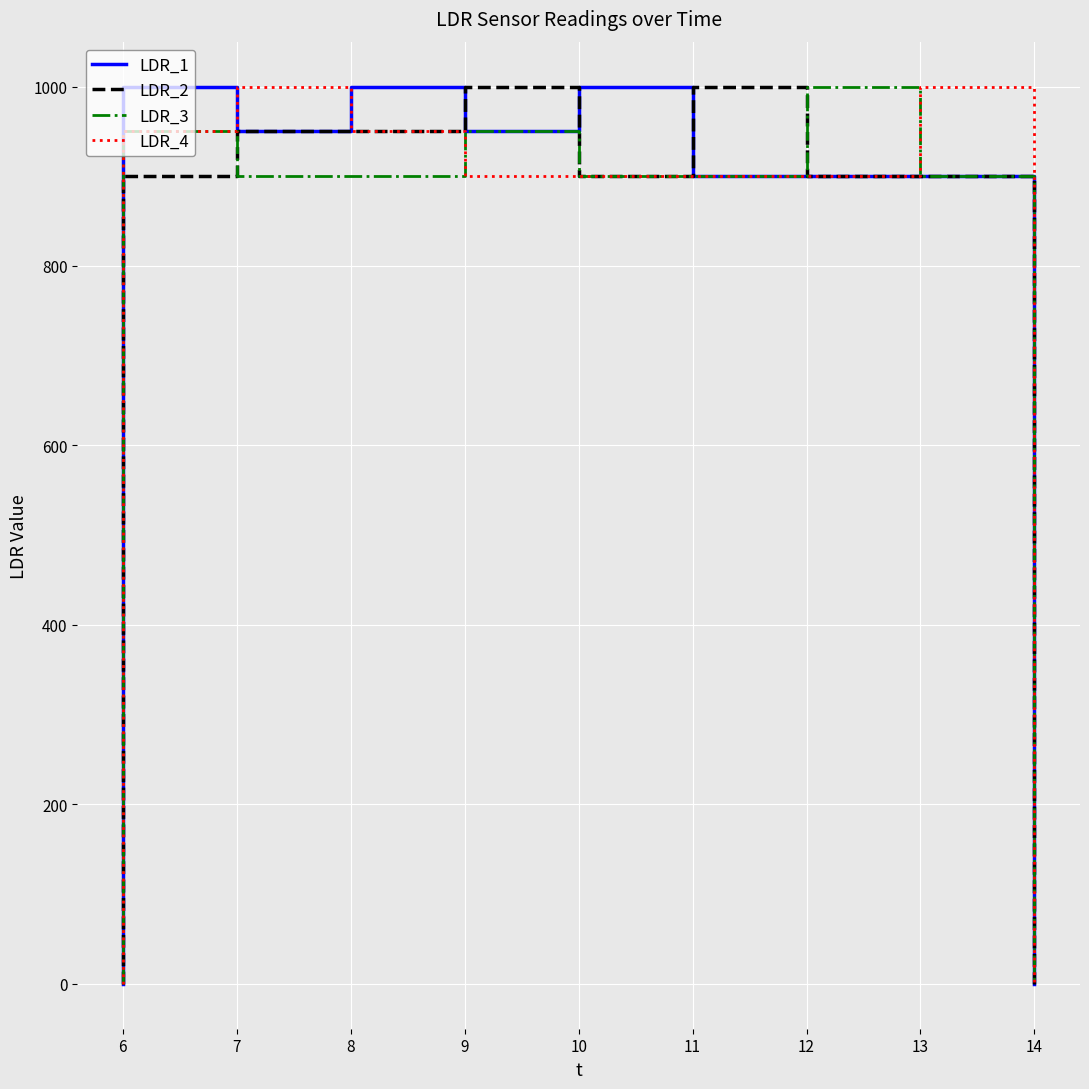

Which series has the widest spread of values?

LDR_1